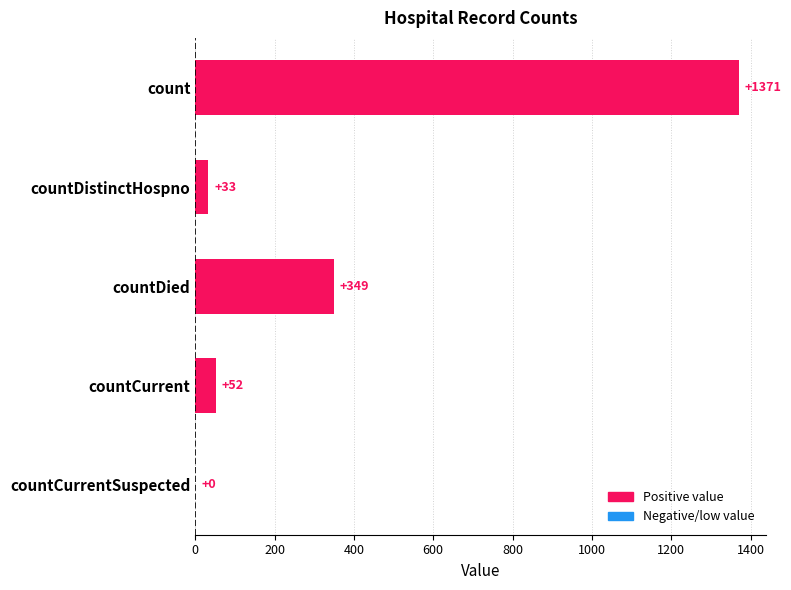

Reading top to bottom, transcribe all the data shown in this chart.

count=1371	countDistinctHospno=33	countDied=349	countCurrent=52	countCurrentSuspected=0